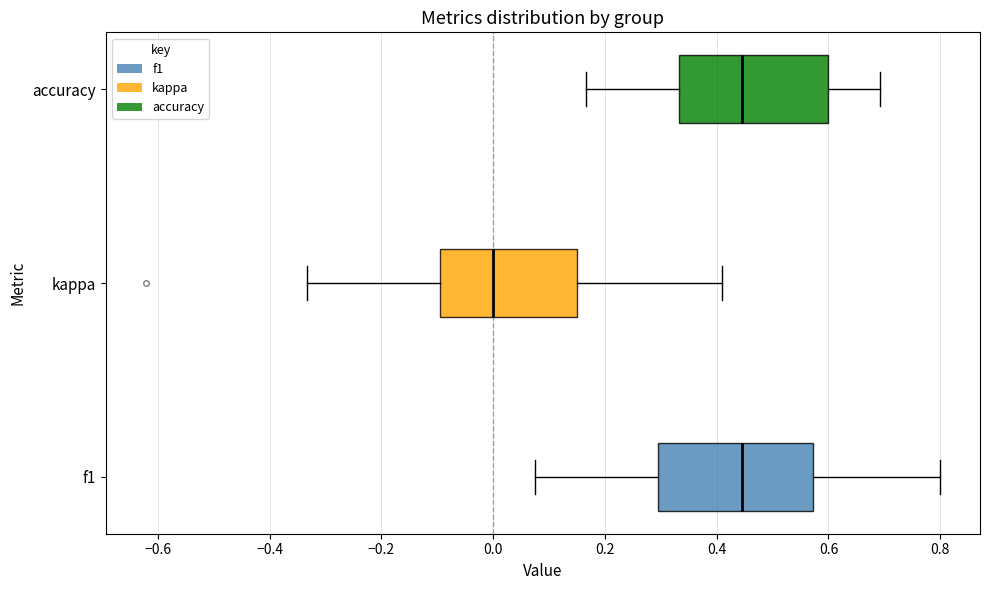

Which box's median line is the furthest to the left?

kappa